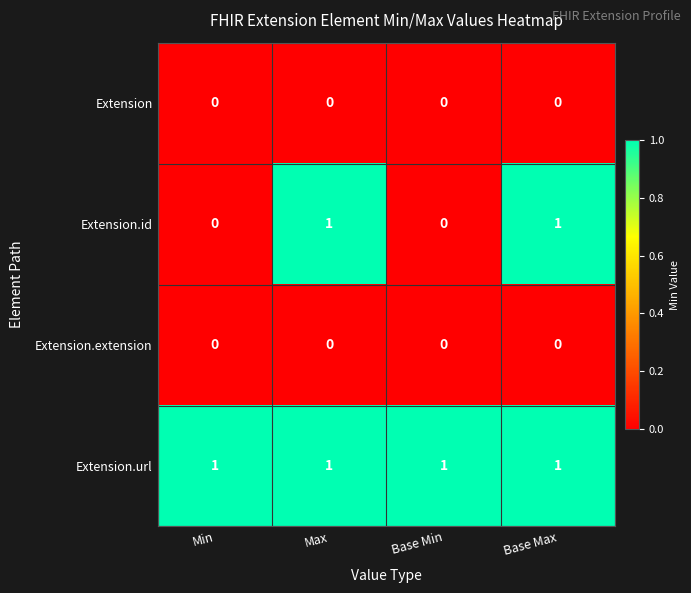

Which series has the widest spread of values?

Extension.id